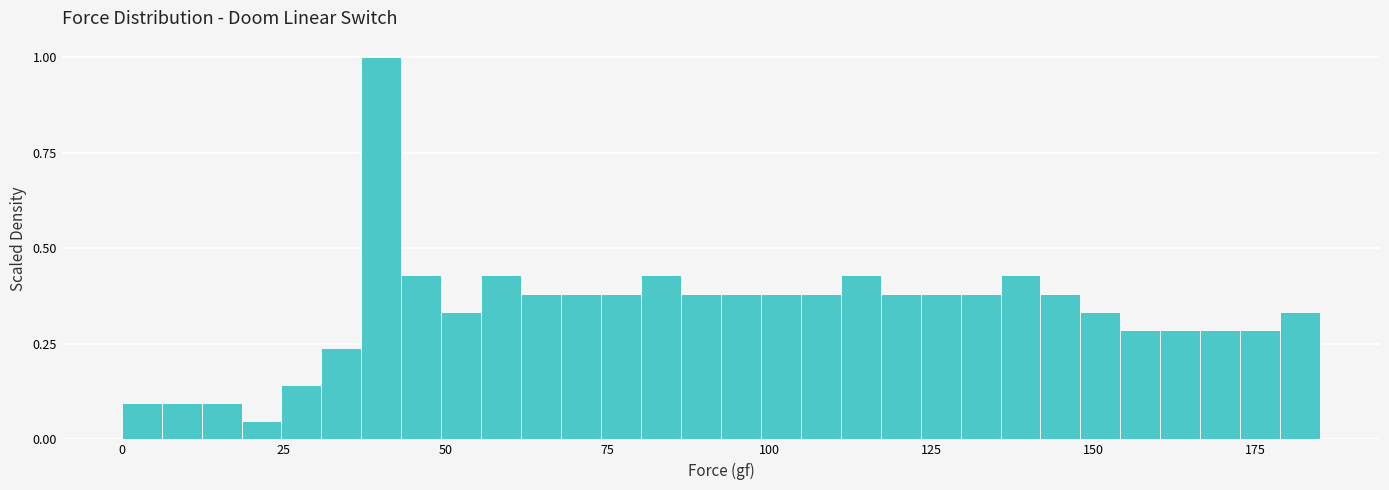

Read against the x-axis, roughly where is the centre of the tallest bar?

40